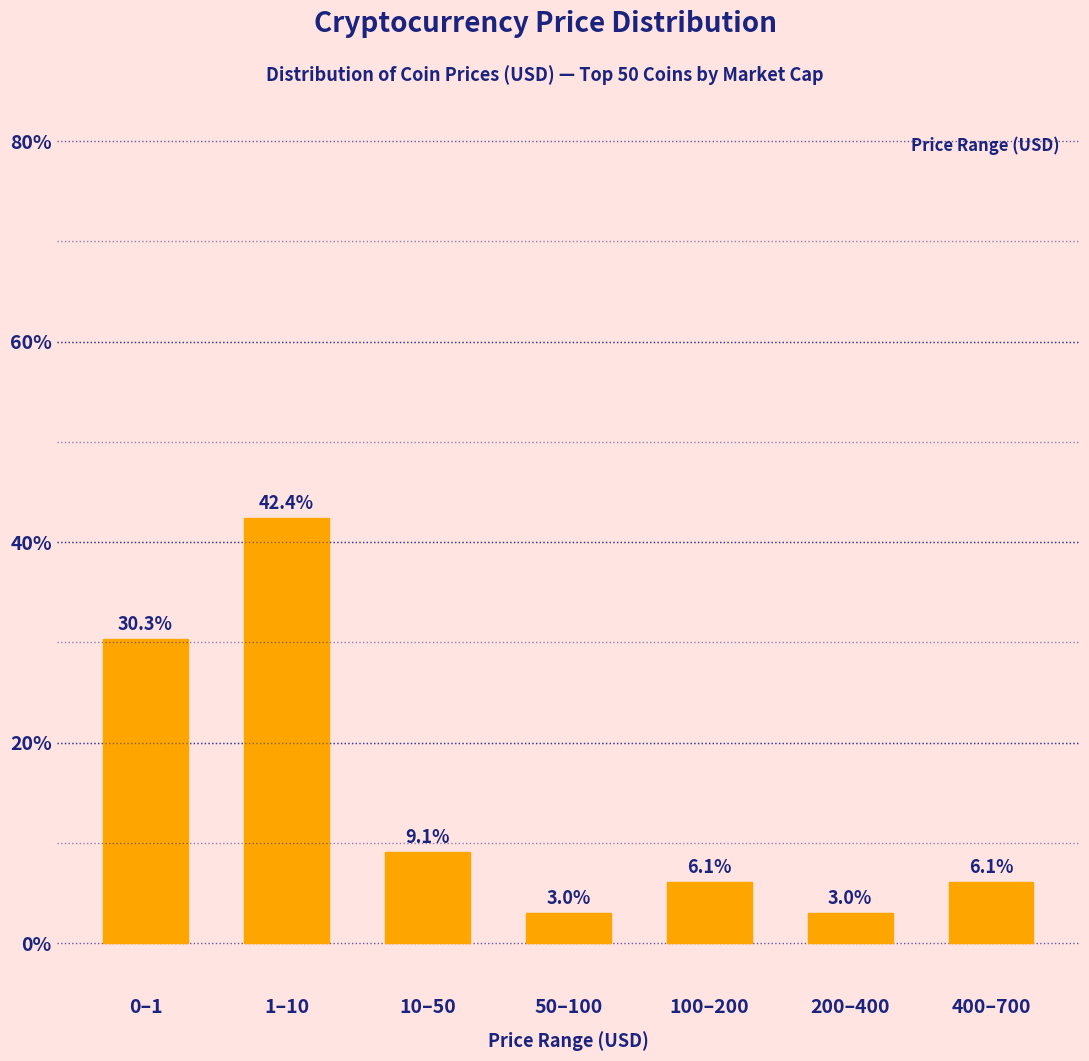

Reading left to right, list all the values displayed in this chart.

30.3	42.4	9.1	3.0	6.1	3.0	6.1